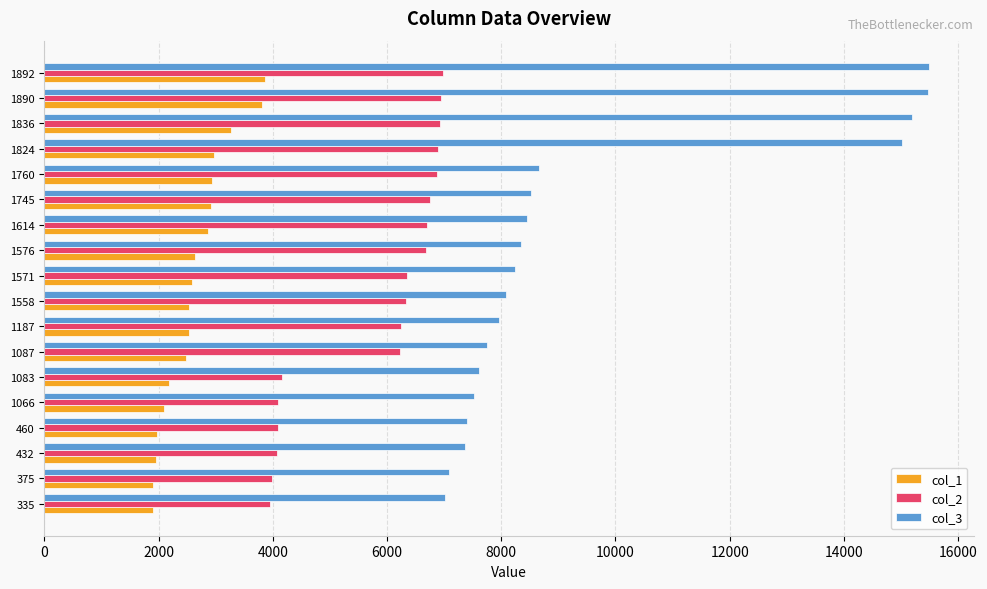

Is it true that col_2 equals 9073 at 1571?

False